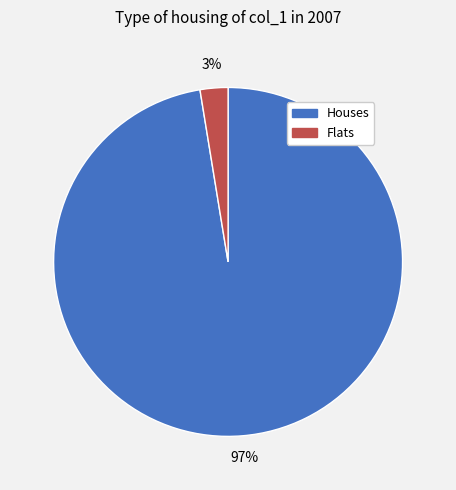

To the nearest percent, what is the average slice percentage?

50%